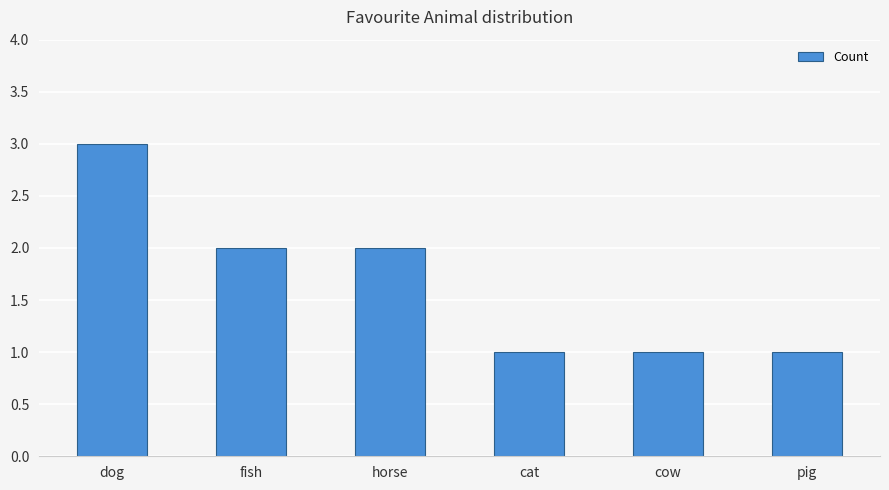

Are the bars horizontal?

No